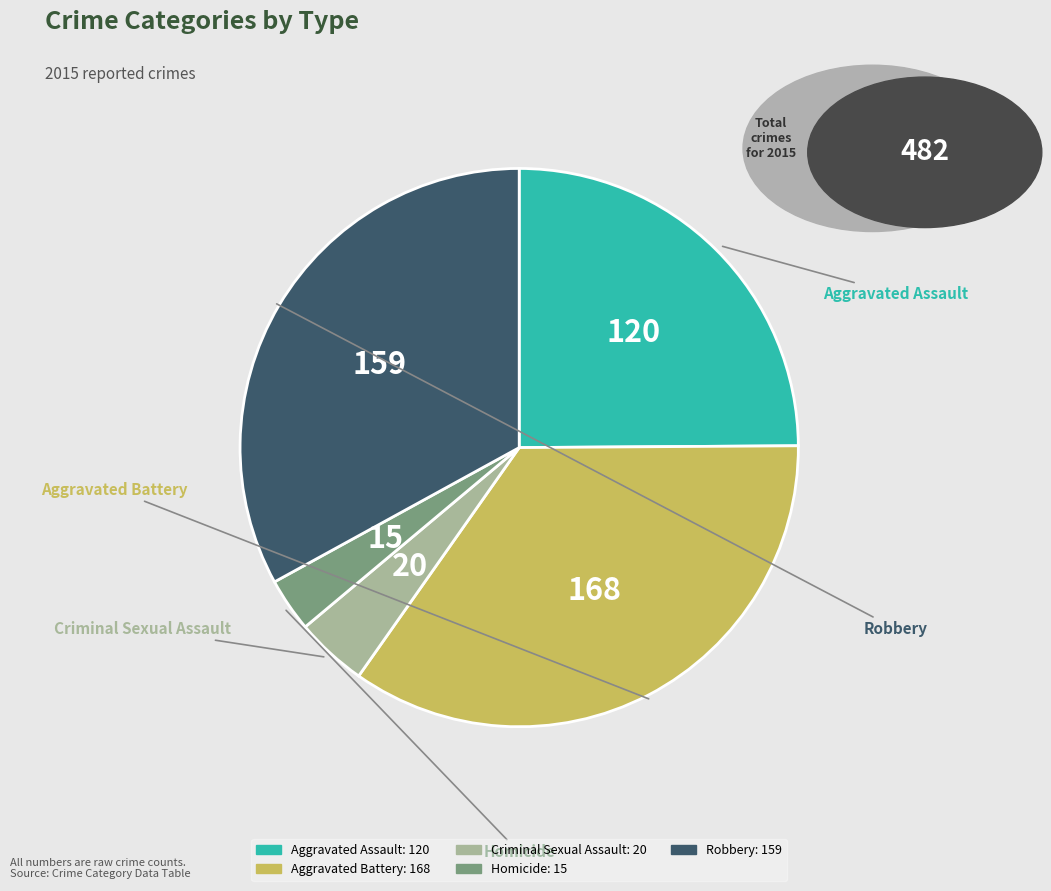

Combined, do Aggravated Battery and Criminal Sexual Assault account for over 50%?

No